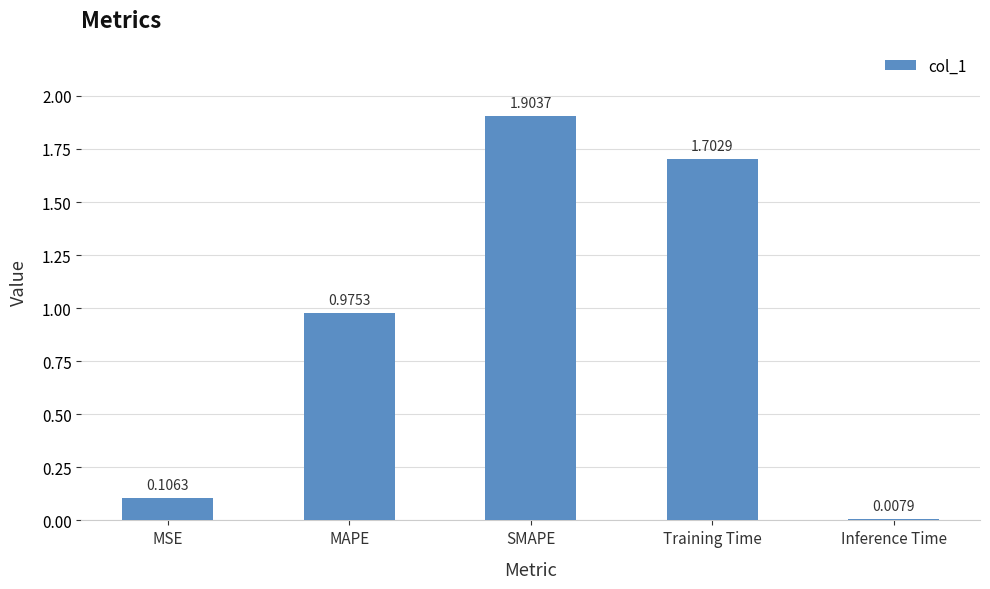

What is the difference between the values at Training Time and MSE?

1.6